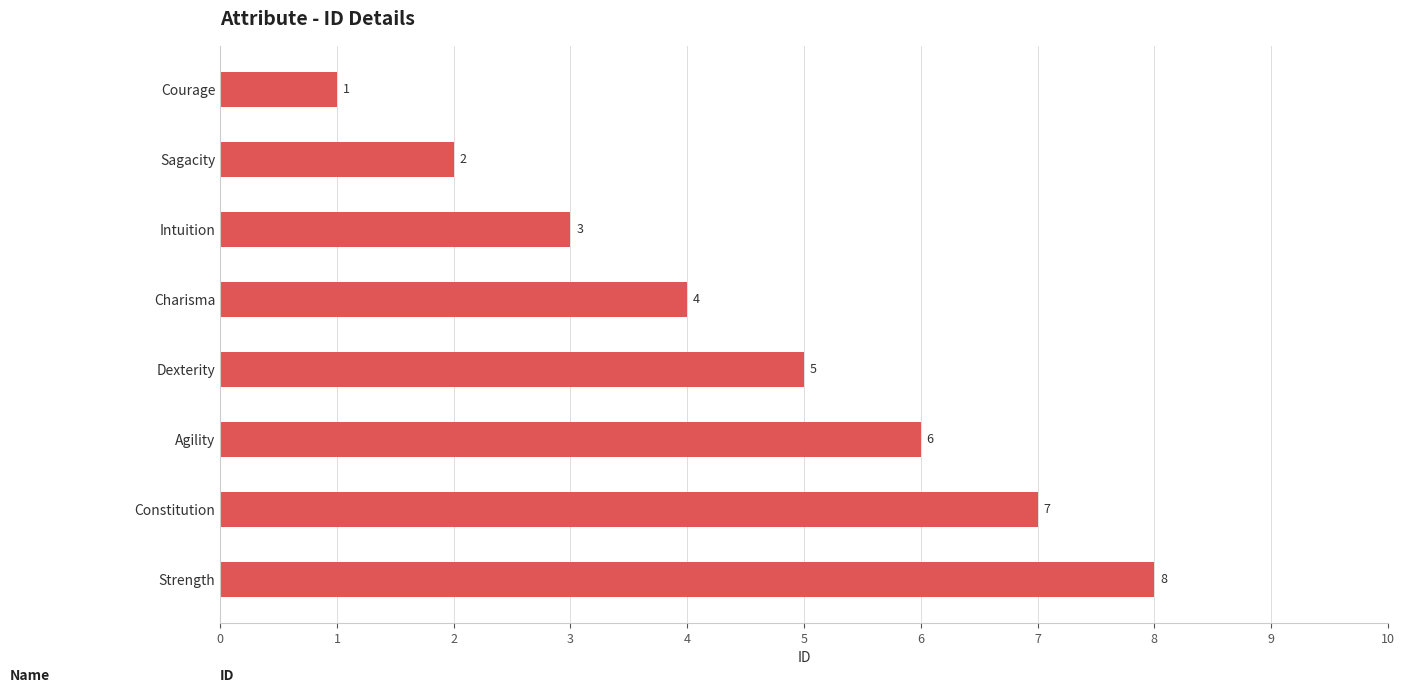

Where is the data nearest to the value 4?

Charisma